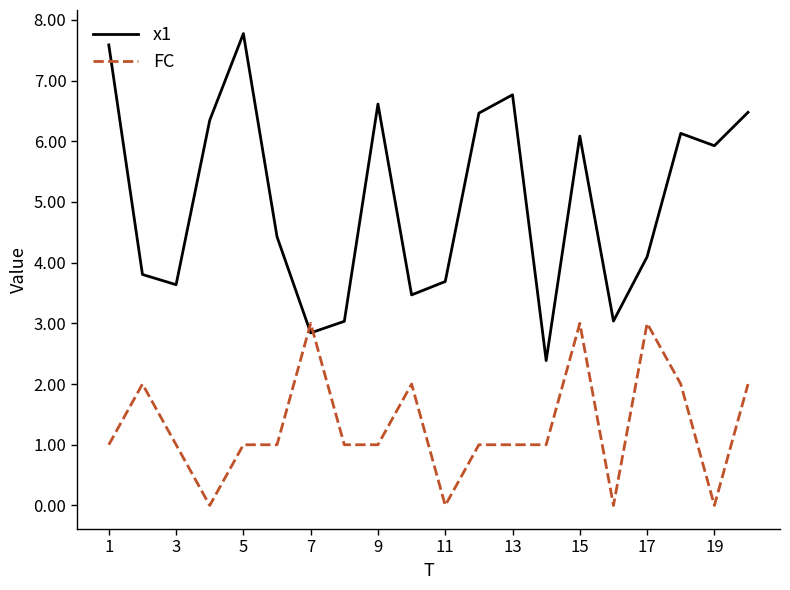

What is the maximum value for x1?

7.8